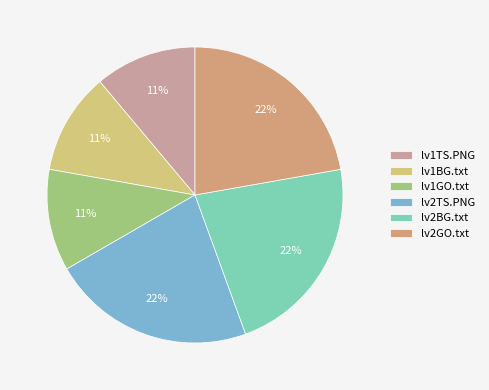

To the nearest percent, what is the difference between the largest and smallest slice percentages?

11%